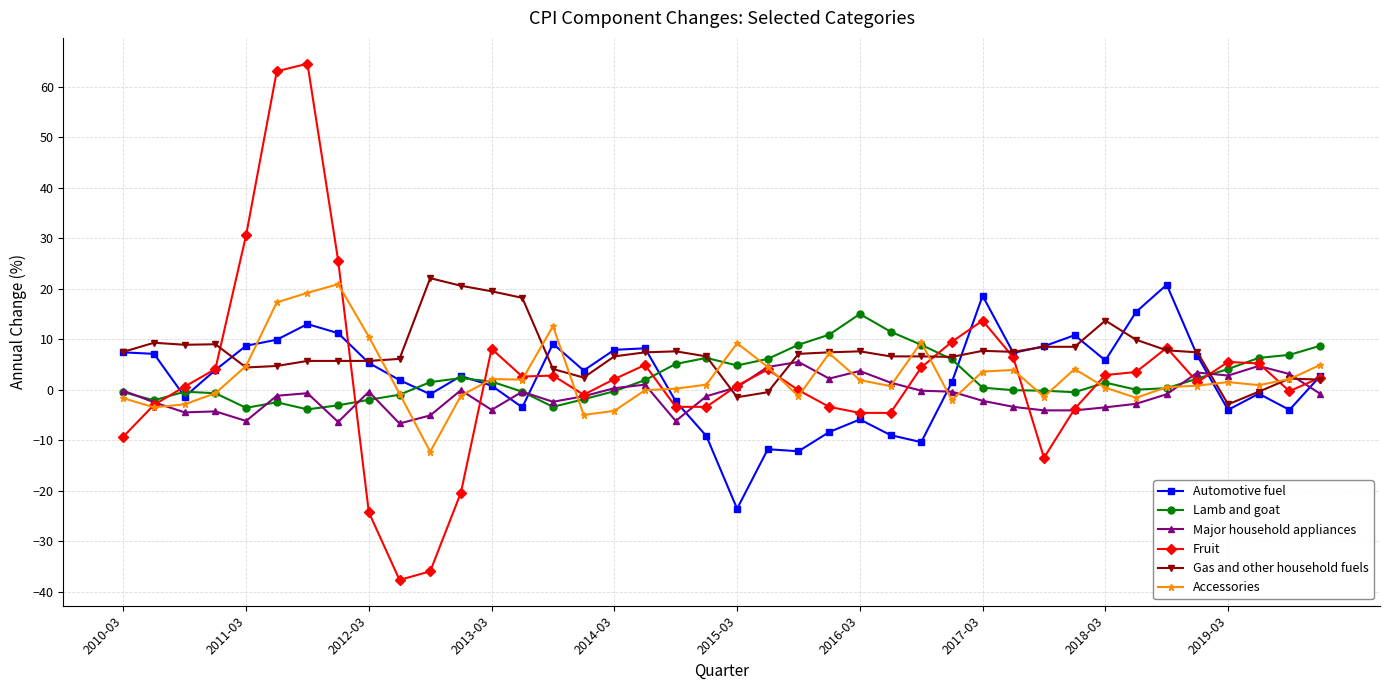

What is the sum of all Automotive fuel values?

91.7